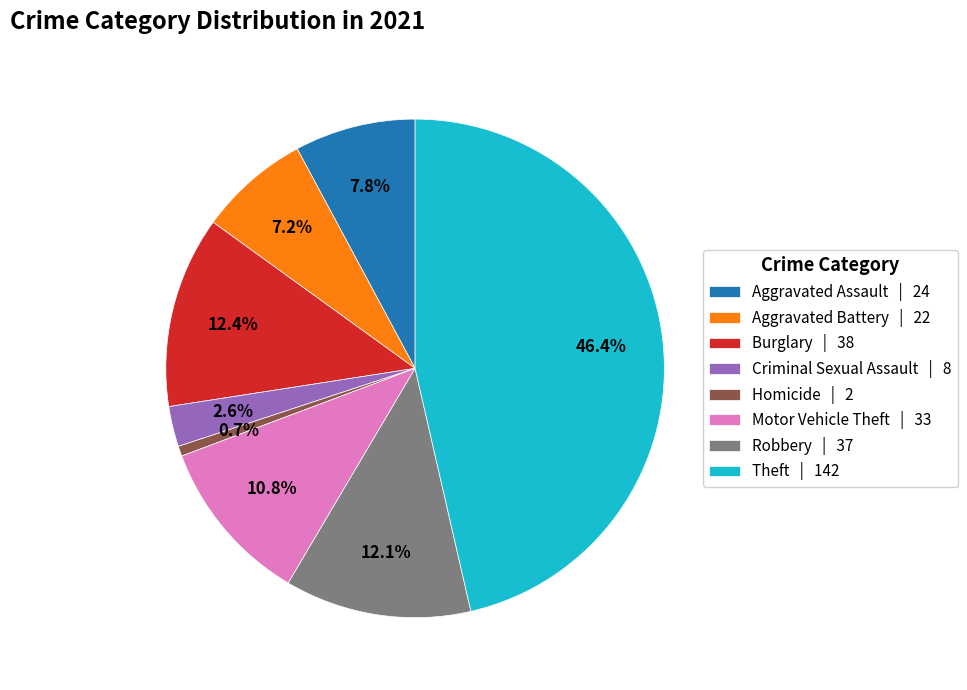

Is there any slice that represents more than half of the pie?

No